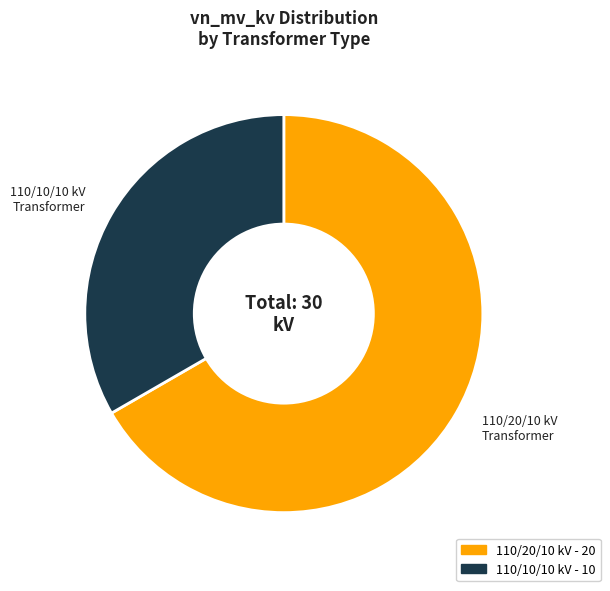

Is there any slice that represents more than half of the pie?

Yes